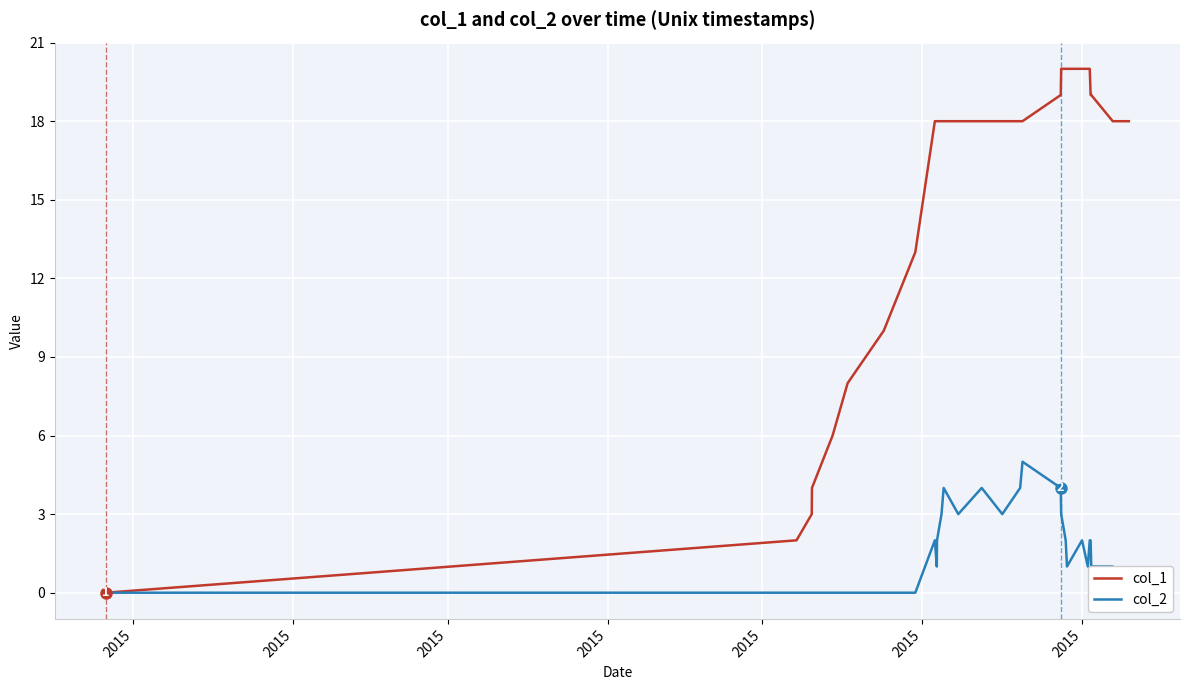

What is the highest value of the col_1 series?

20